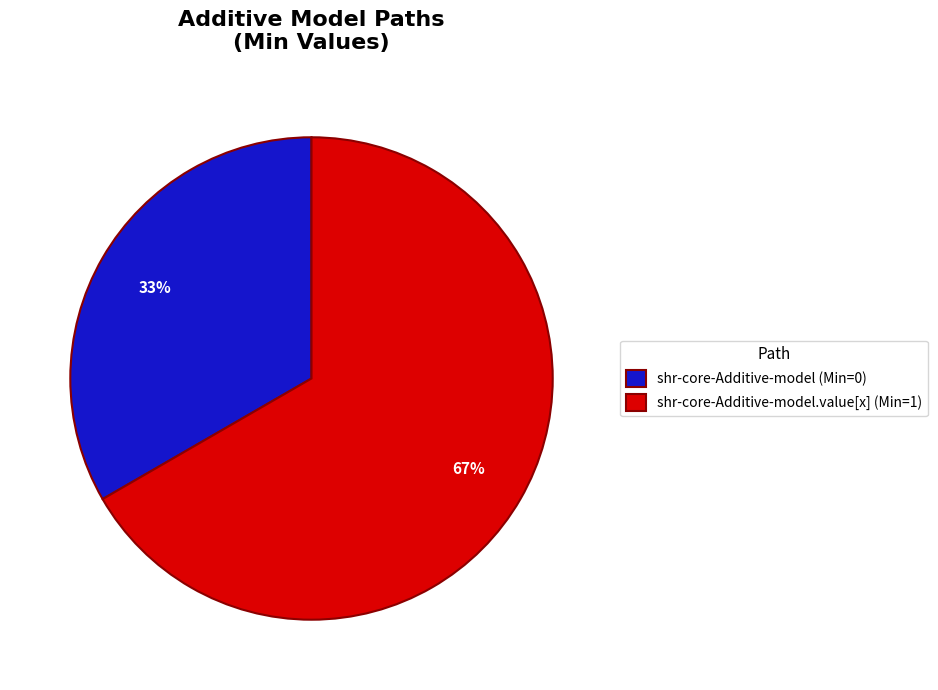

What is the majority slice?

shr-core-Additive-model.value[x] (Min=1)